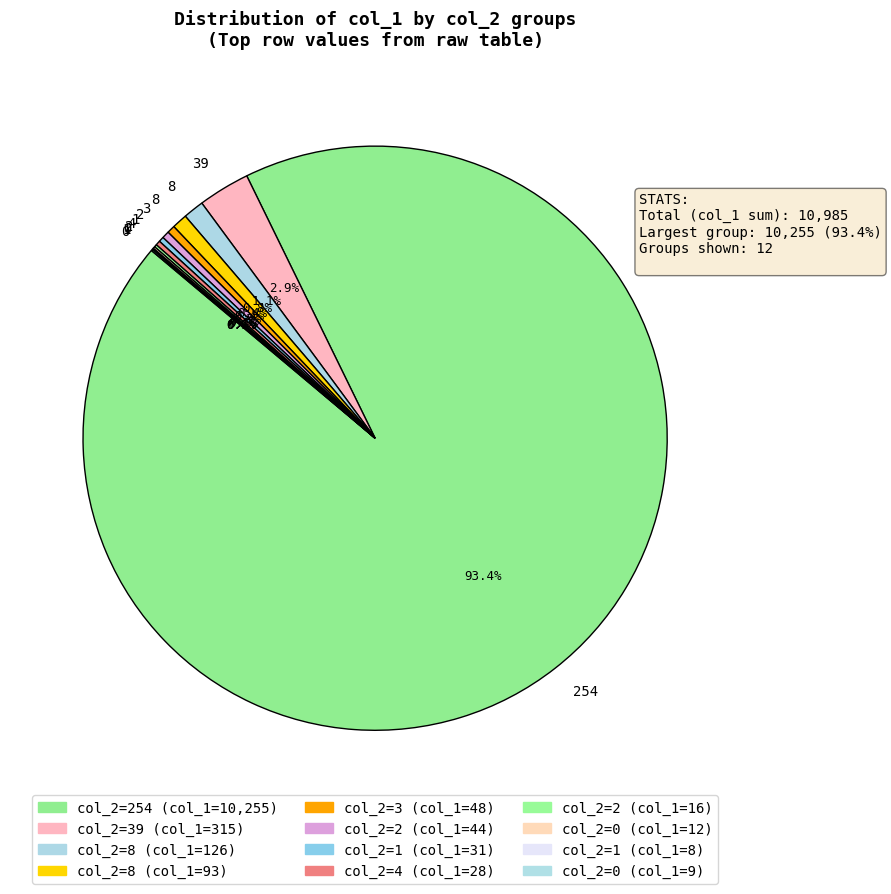

How many segments does this pie chart have?

12